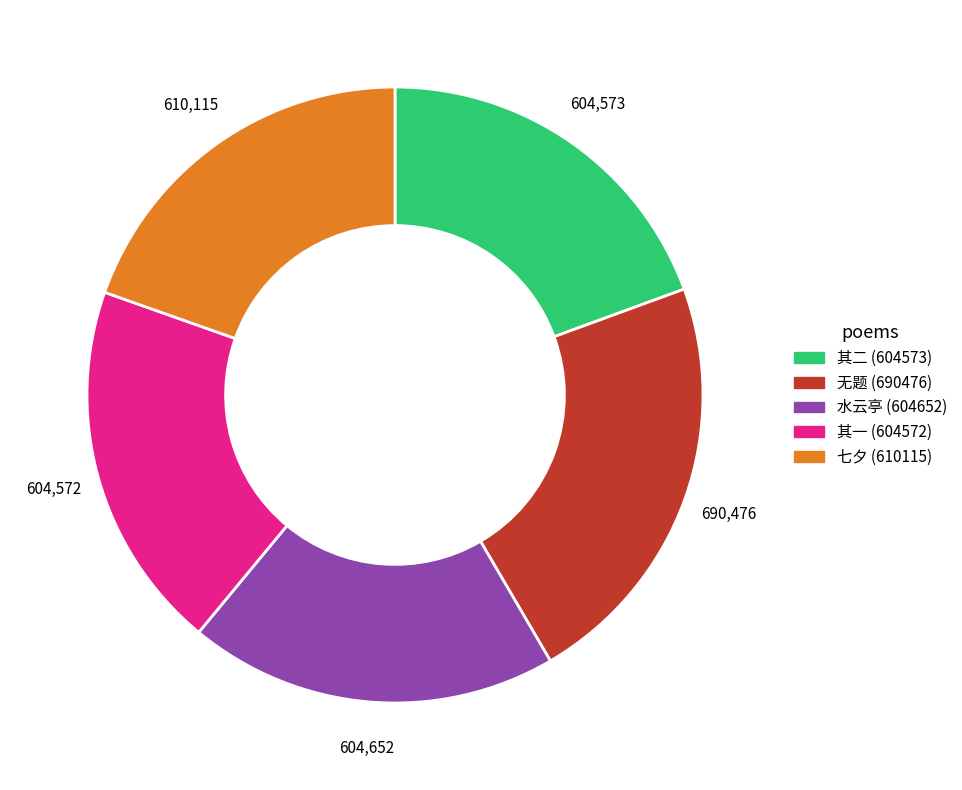

True or false: 水云亭 (604652) accounts for 19% of the total.

True